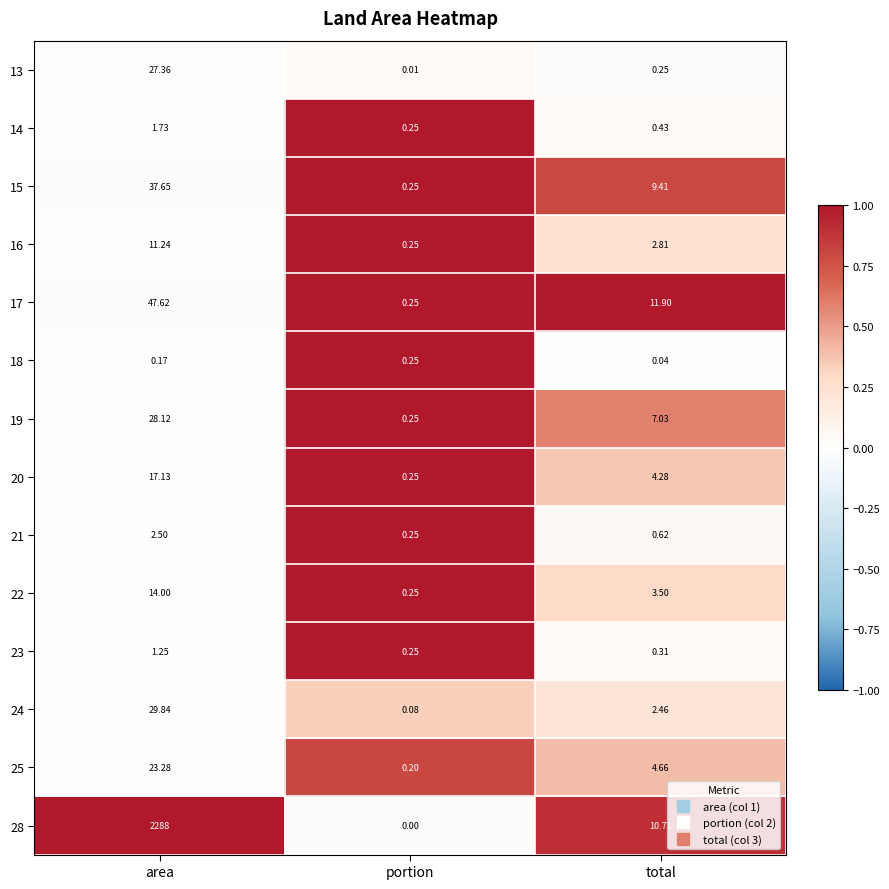

Rank the categories by 28 value from highest to lowest.

area, total, portion